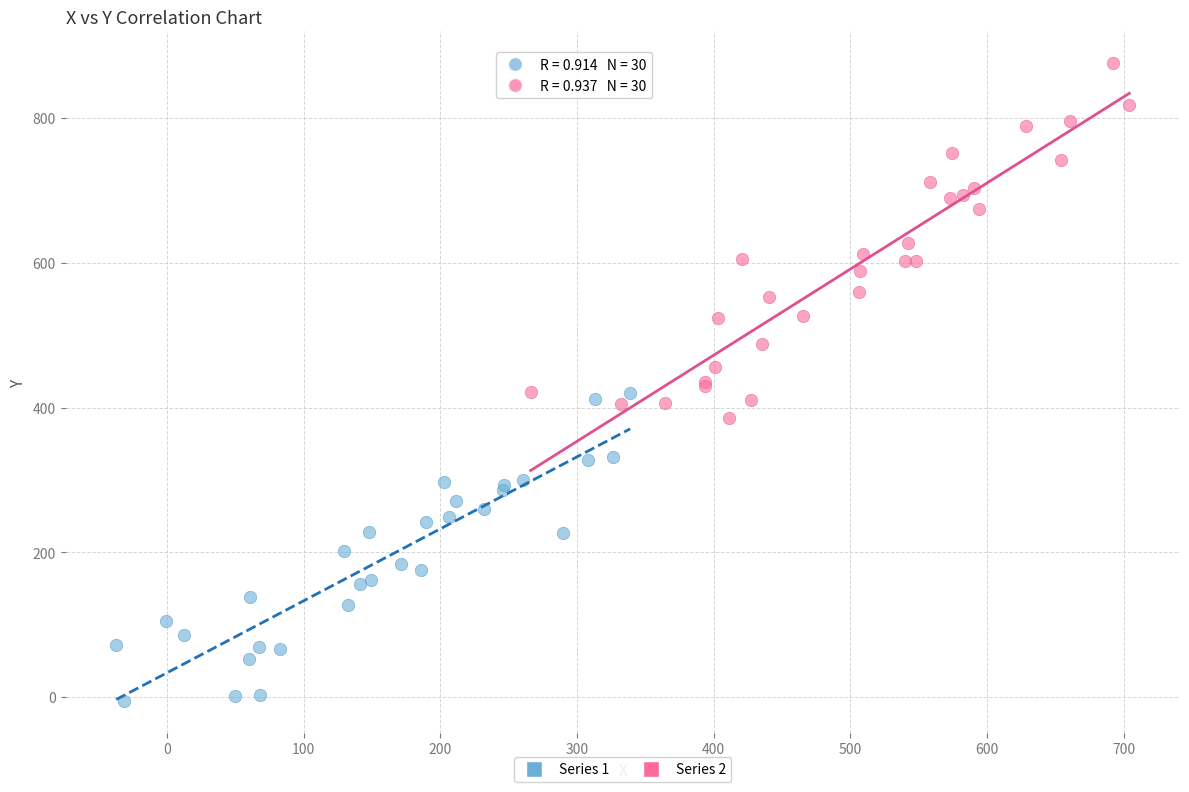

What are all the series names shown in the legend?

Series 1, Series 2